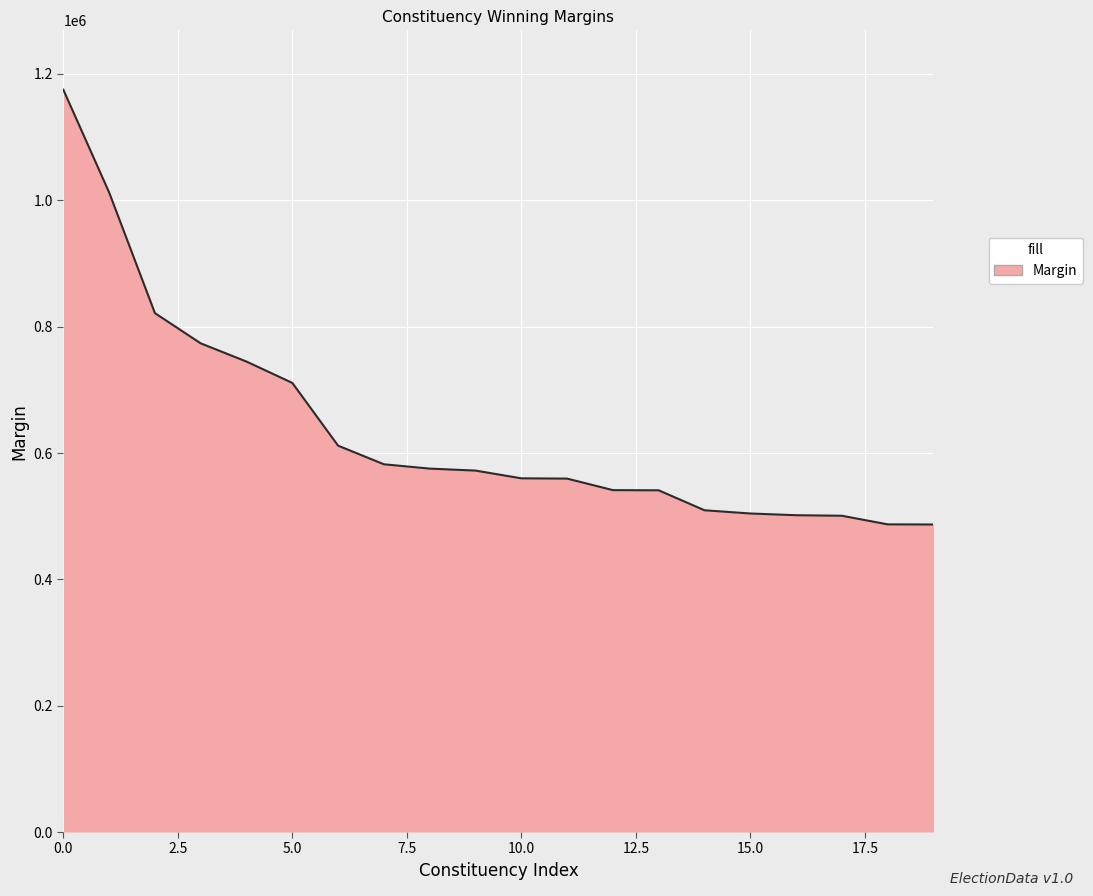

What is the difference between the maximum and minimum values?

688273